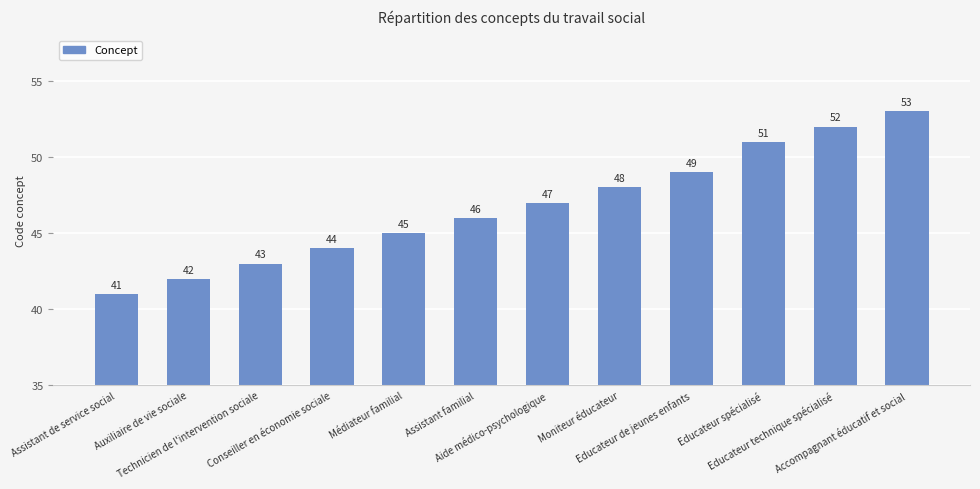

What is the difference between the values at Educateur de jeunes enfants and Assistant de service social?

8